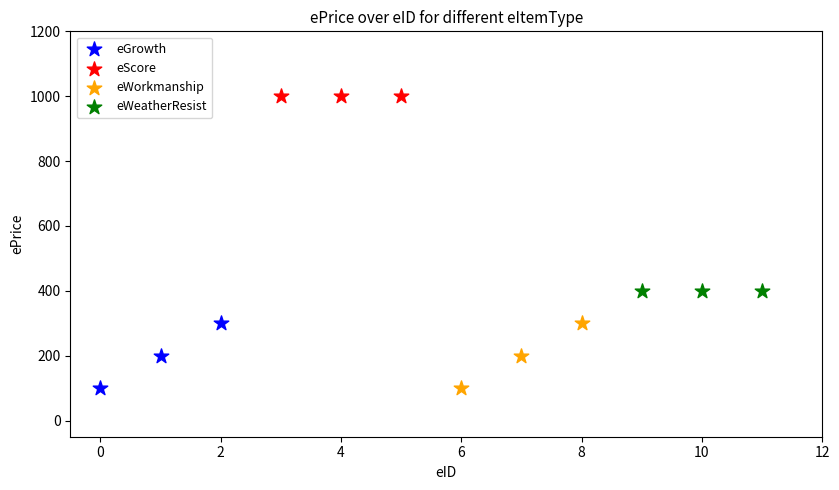

Which series reaches the maximum Y coordinate?

eScore